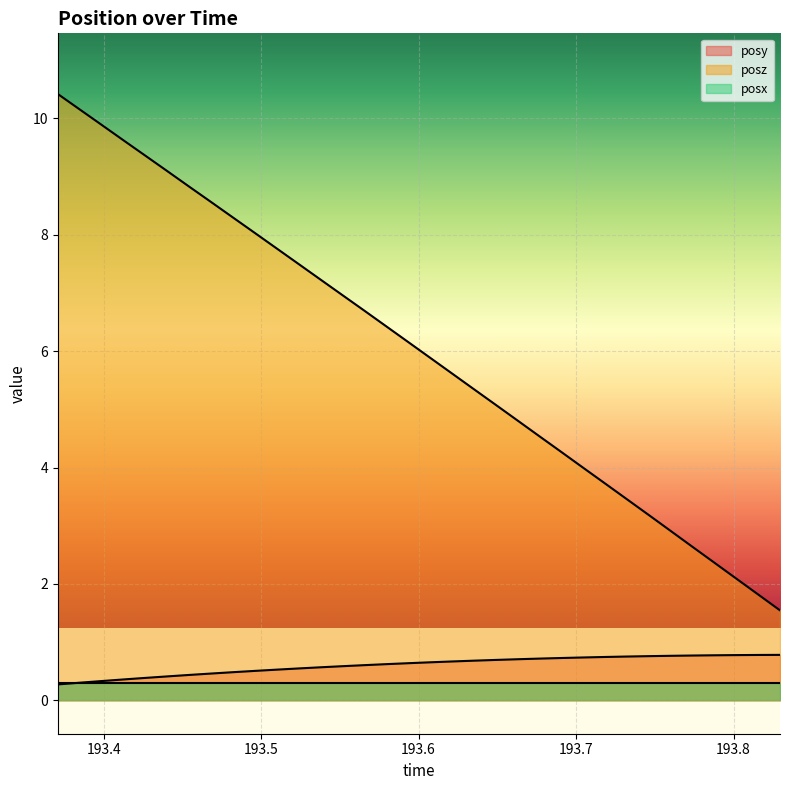

Which series has the largest range (max minus min)?

posz